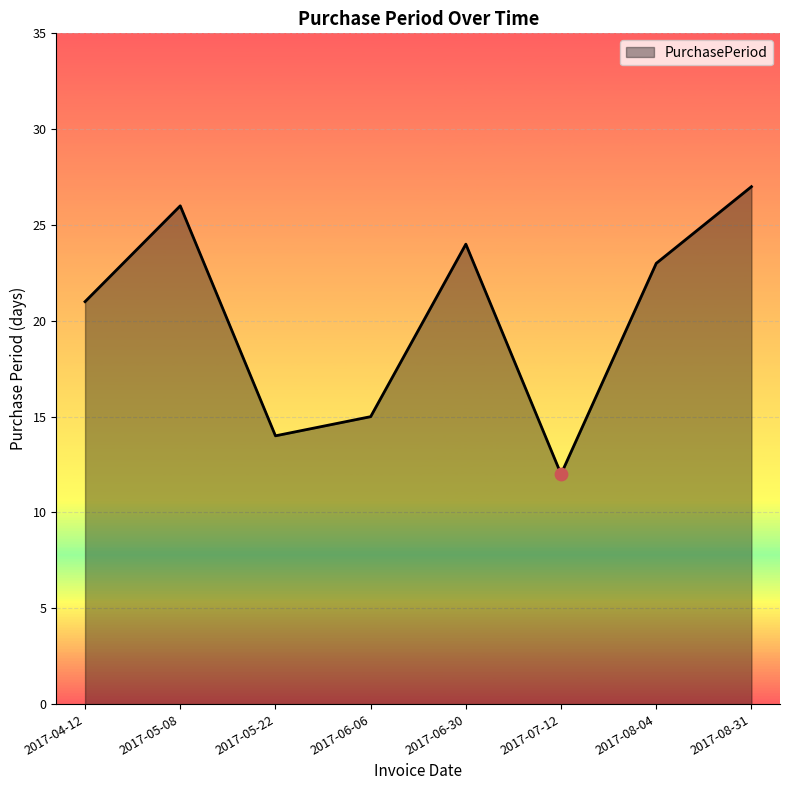

Approximately how many times larger is the value at 2017-08-04 compared to 2017-06-30?

1.0